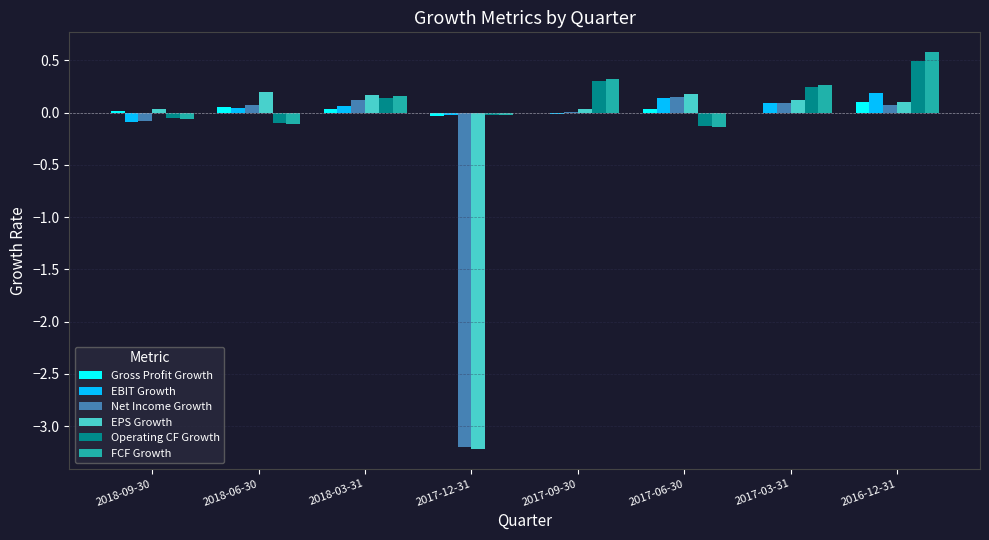

Which category has the highest value across all series?

2016-12-31